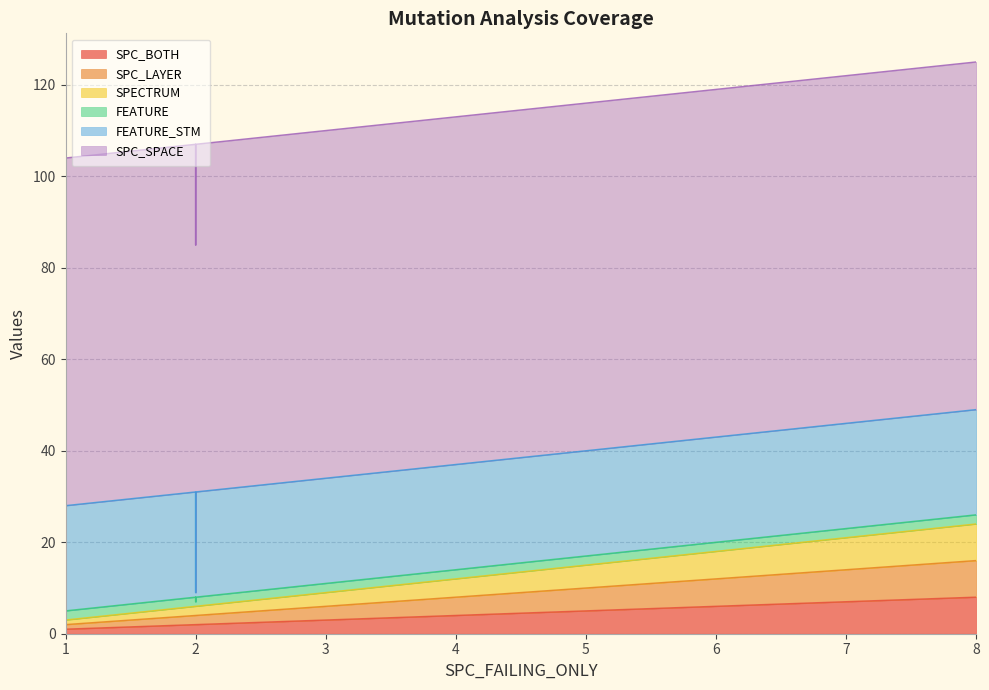

Rank the series by their maximum value, from lowest to highest.

FEATURE, SPC_BOTH, SPC_LAYER, SPECTRUM, FEATURE_STM, SPC_SPACE